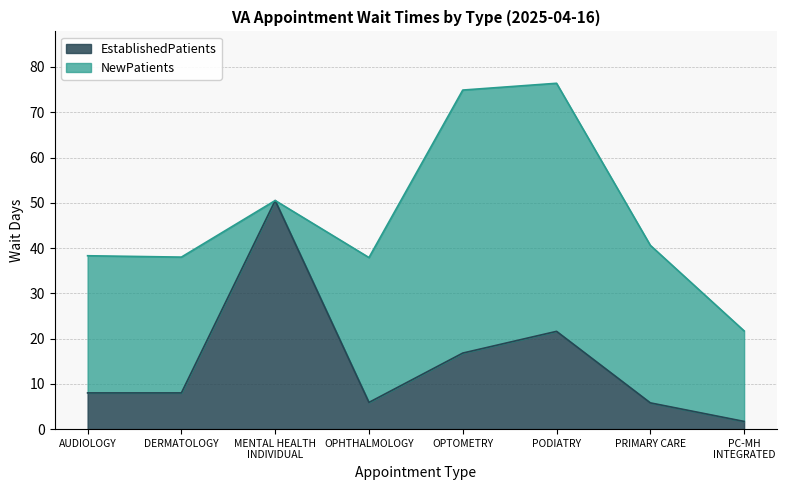

How many interior local valleys (lower than both neighbors) does the data have?

1